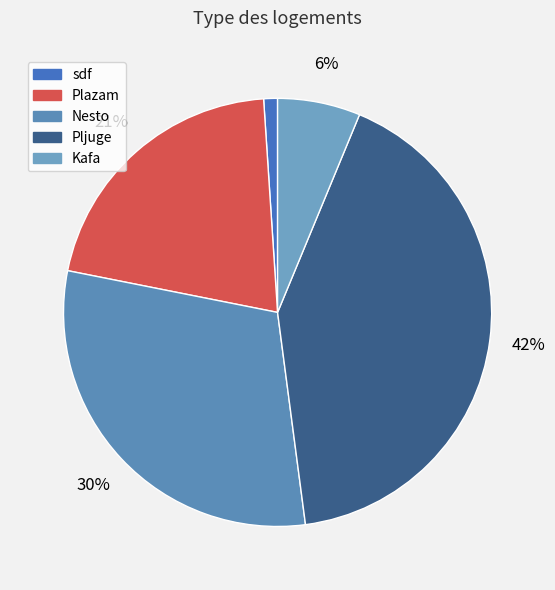

Is it true that Kafa is 14% of the pie?

False